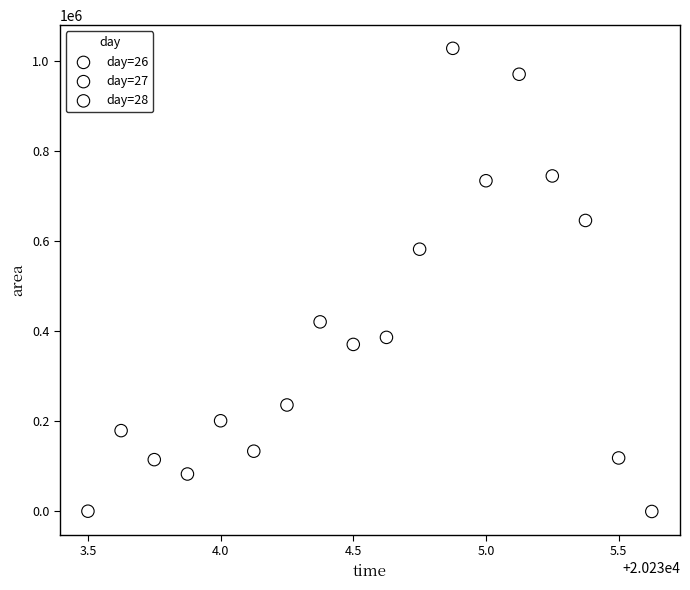

Which series contains the highest Y value?

day=27